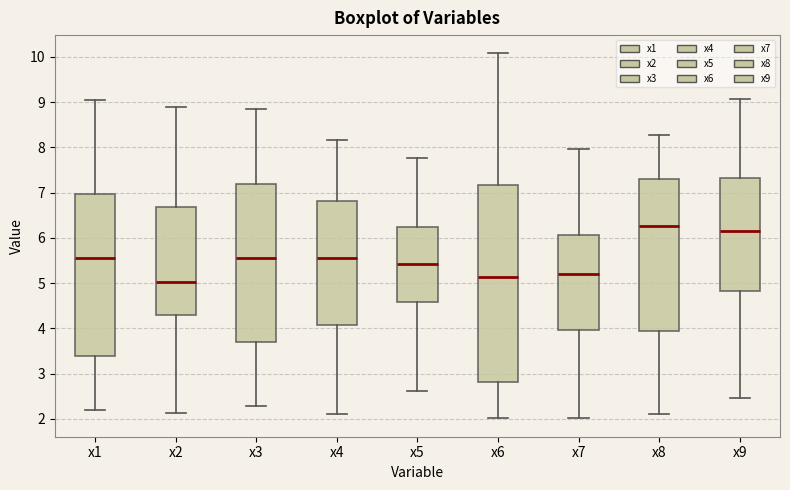

Reading left to right, transcribe this box plot: for each box, give where its median line is, the range the box spans, and where its two whiskers end, as read against the y-axis. The values are not printed on the chart, so give them approximately, as read against the axis.

x1: median 5.5, box 3.4 to 7.0, whiskers 2.2 to 9.0
x2: median 5.0, box 4.3 to 6.7, whiskers 2.1 to 8.9
x3: median 5.6, box 3.7 to 7.2, whiskers 2.3 to 8.9
x4: median 5.6, box 4.1 to 6.8, whiskers 2.1 to 8.2
x5: median 5.4, box 4.6 to 6.2, whiskers 2.6 to 7.8
x6: median 5.1, box 2.8 to 7.2, whiskers 2.0 to 10.1
x7: median 5.2, box 4.0 to 6.1, whiskers 2.0 to 8.0
x8: median 6.3, box 3.9 to 7.3, whiskers 2.1 to 8.3
x9: median 6.2, box 4.8 to 7.3, whiskers 2.5 to 9.1